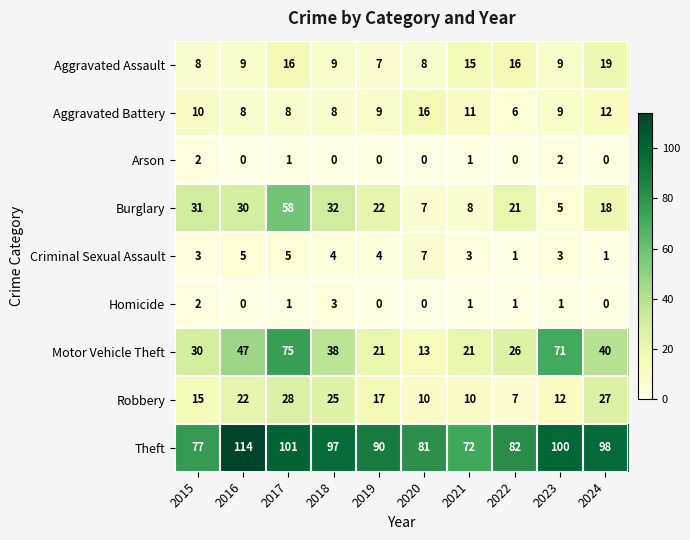

What is the difference between the maximum and minimum values in the Motor Vehicle Theft series?

62